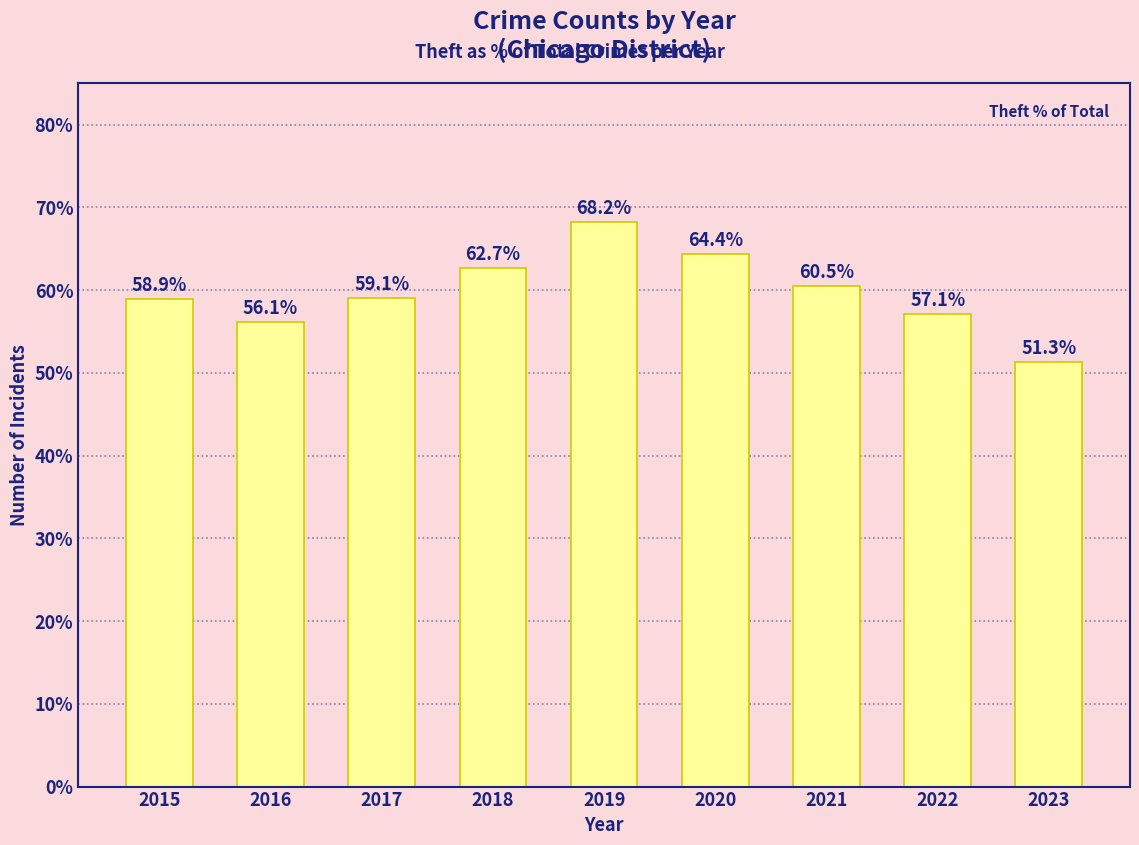

List the labels in order of value, smallest first.

2023, 2016, 2022, 2015, 2017, 2021, 2018, 2020, 2019